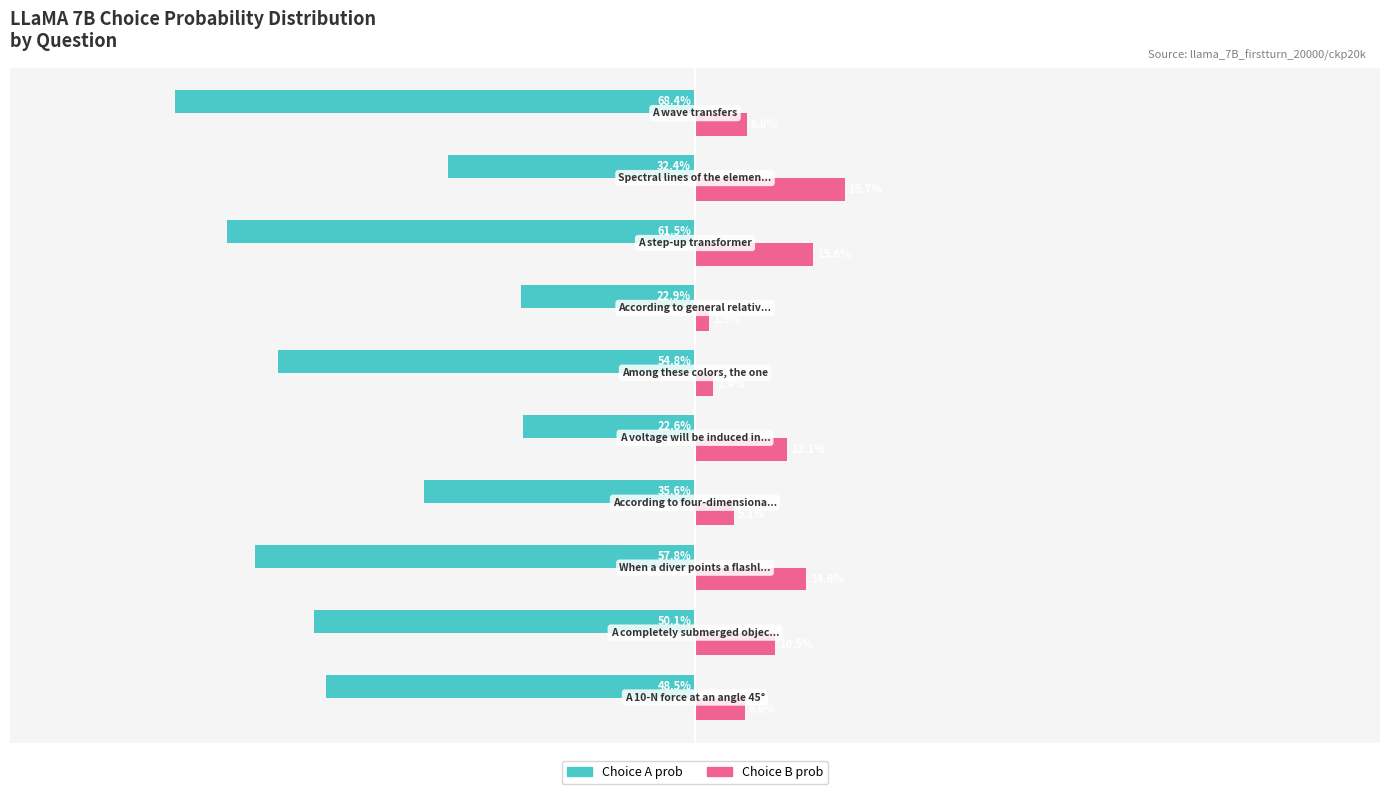

What are all the series names shown in the legend?

Choice A prob, Choice B prob